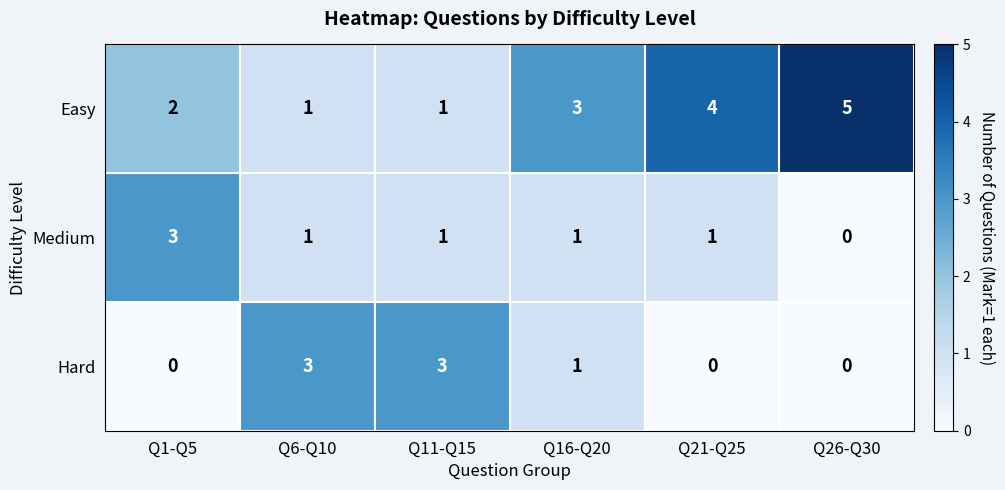

What is the maximum value for Medium?

3